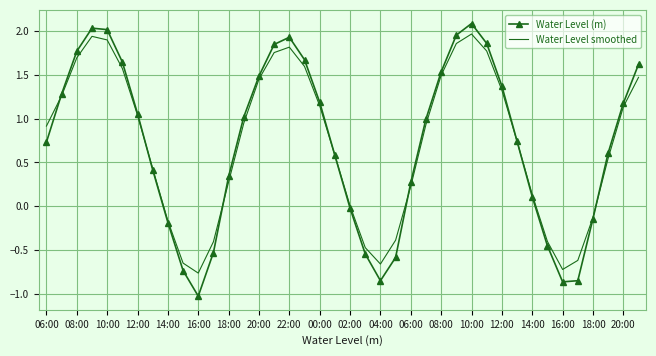

How many categories are shown in the chart?

40